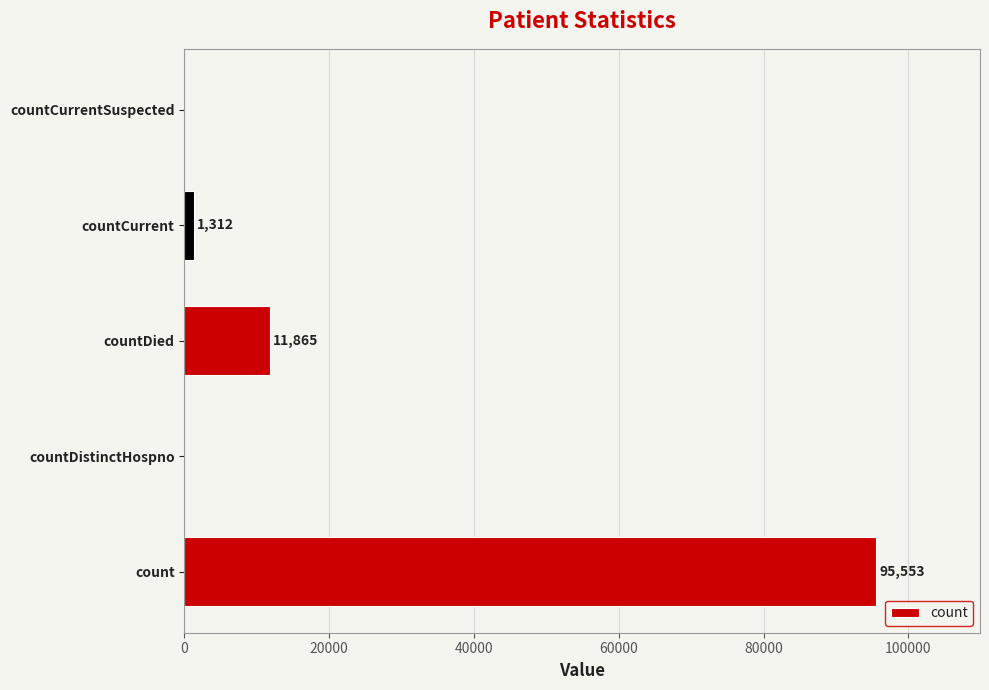

What is the sum of all values?

108730